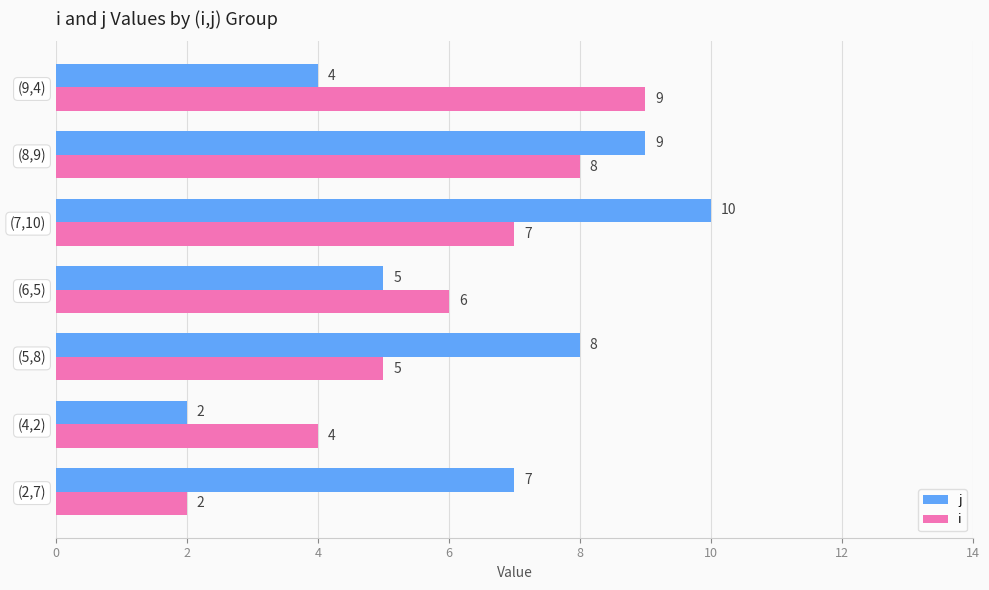

List the series in order of their overall mean, highest first.

j, i